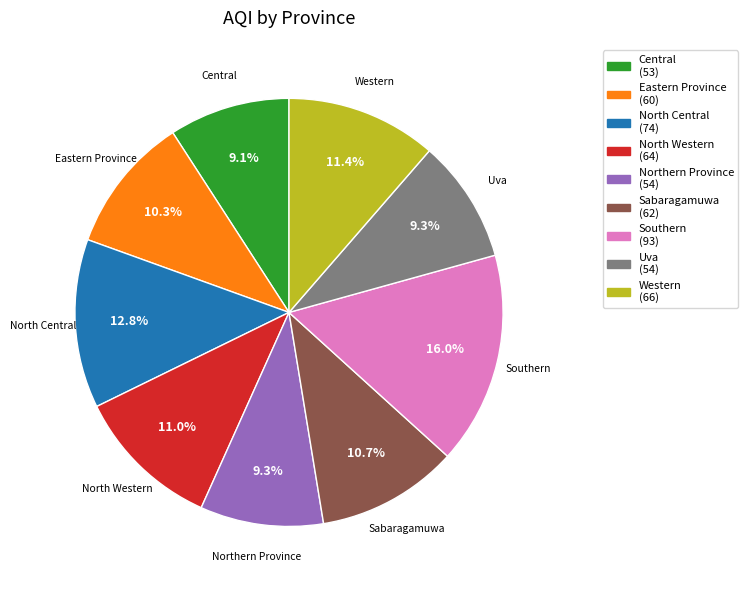

Is there any slice that represents more than half of the pie?

No